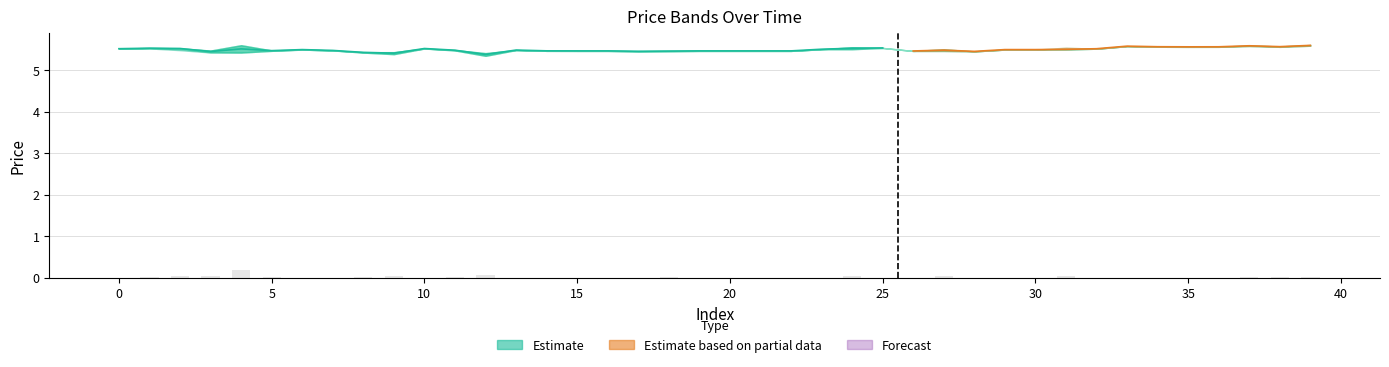

How many positive values are there?

20